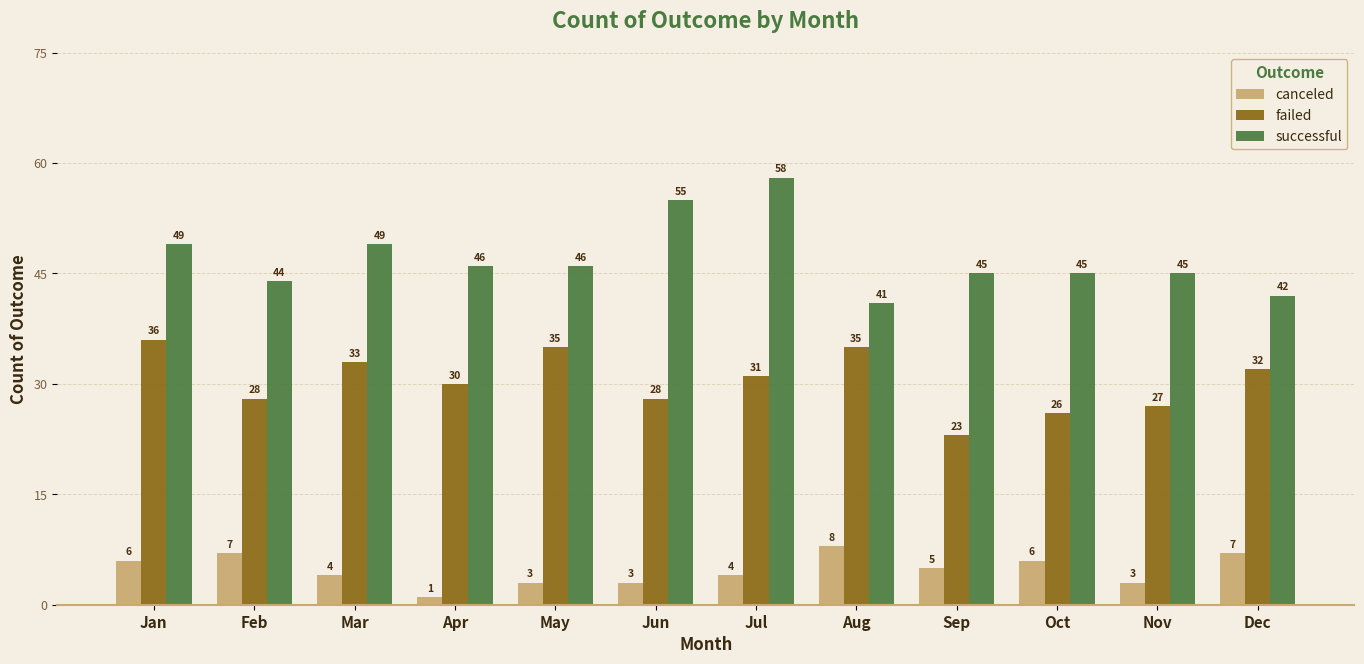

What is the approximate value of failed at Apr?

30